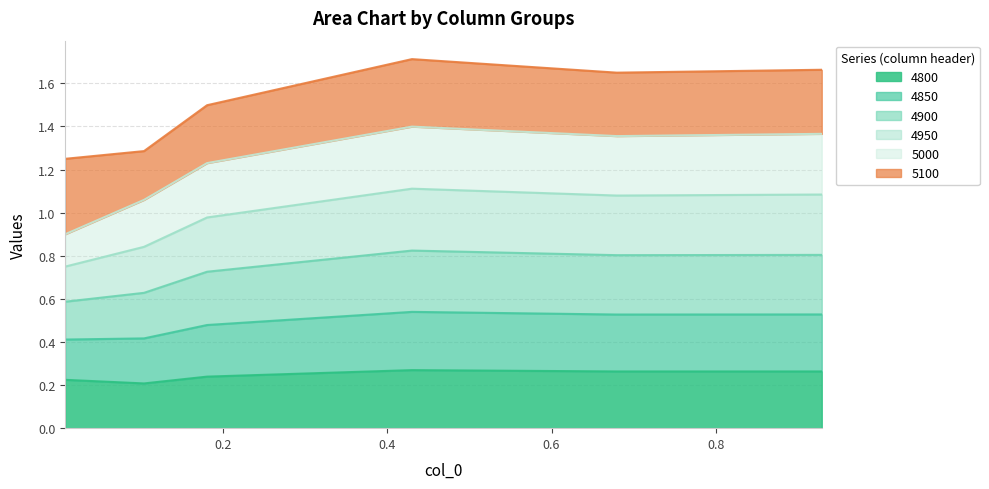

At how many categories does at least one series exceed 0?

6